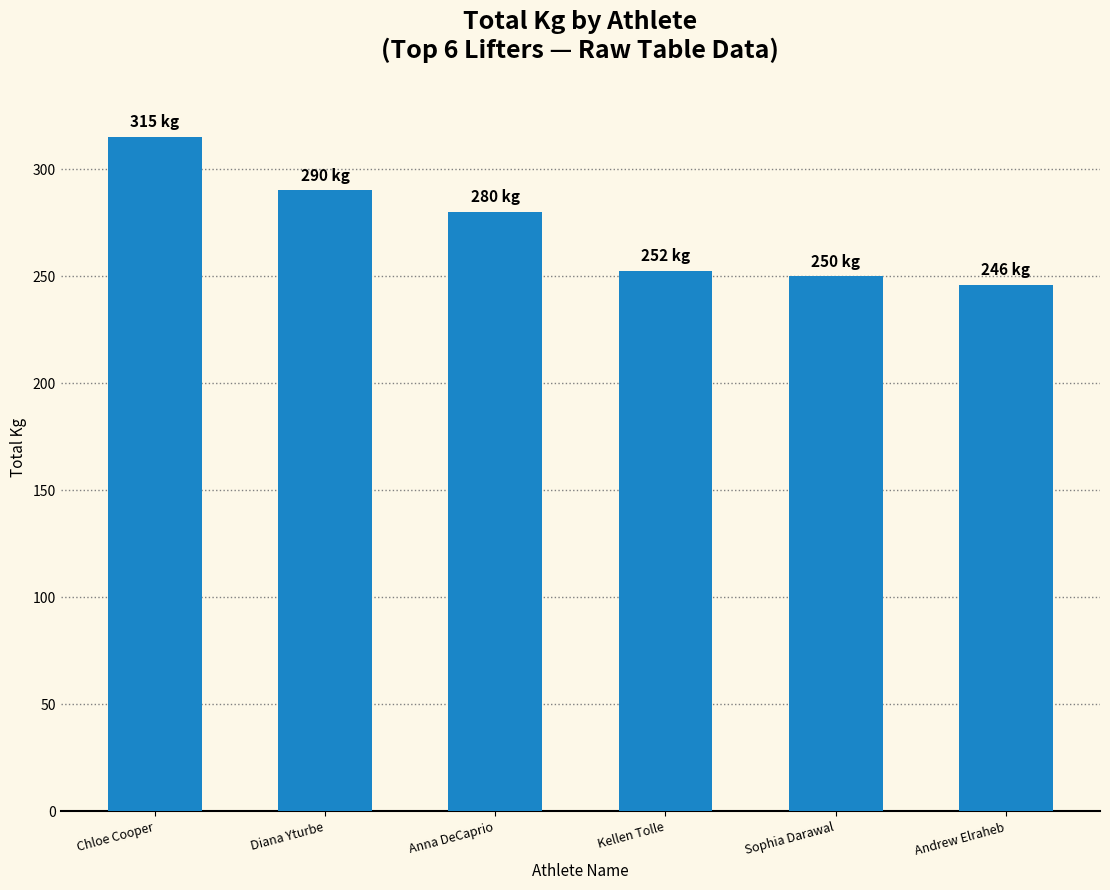

What is the smallest value displayed?

246.0